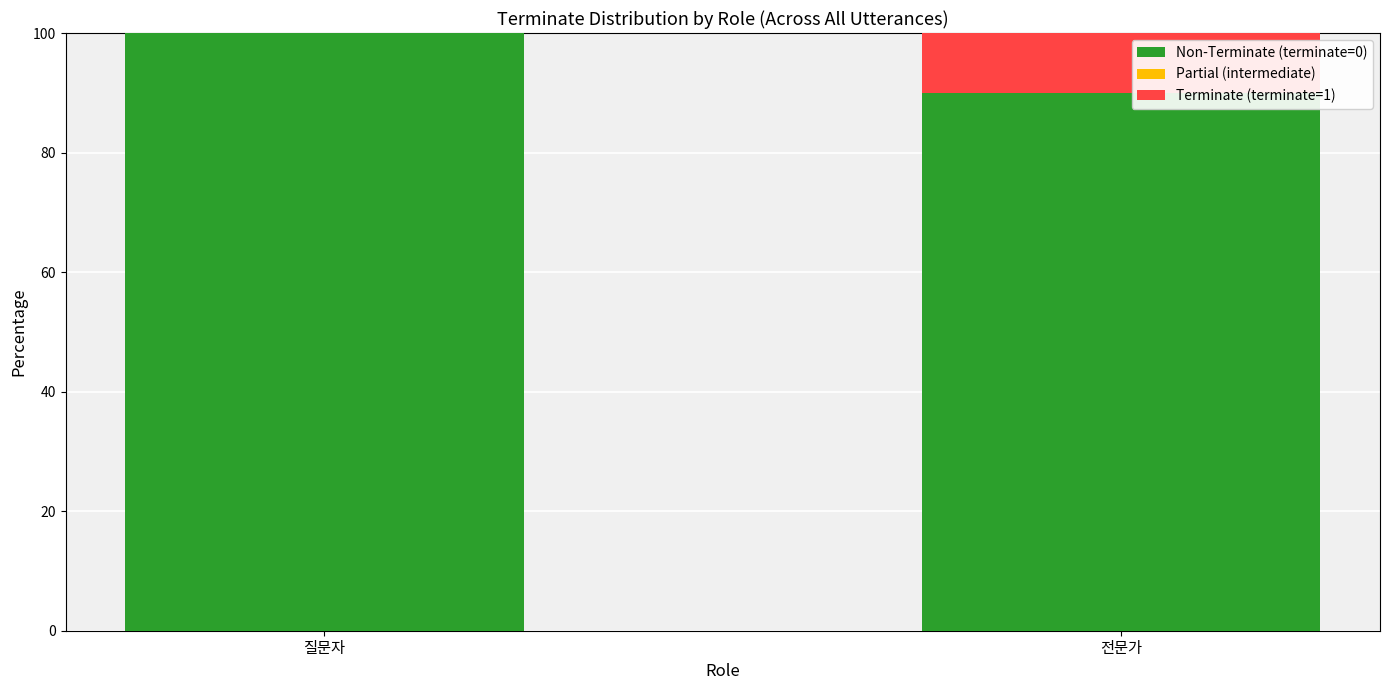

What is the total value across all series at 전문가?

100